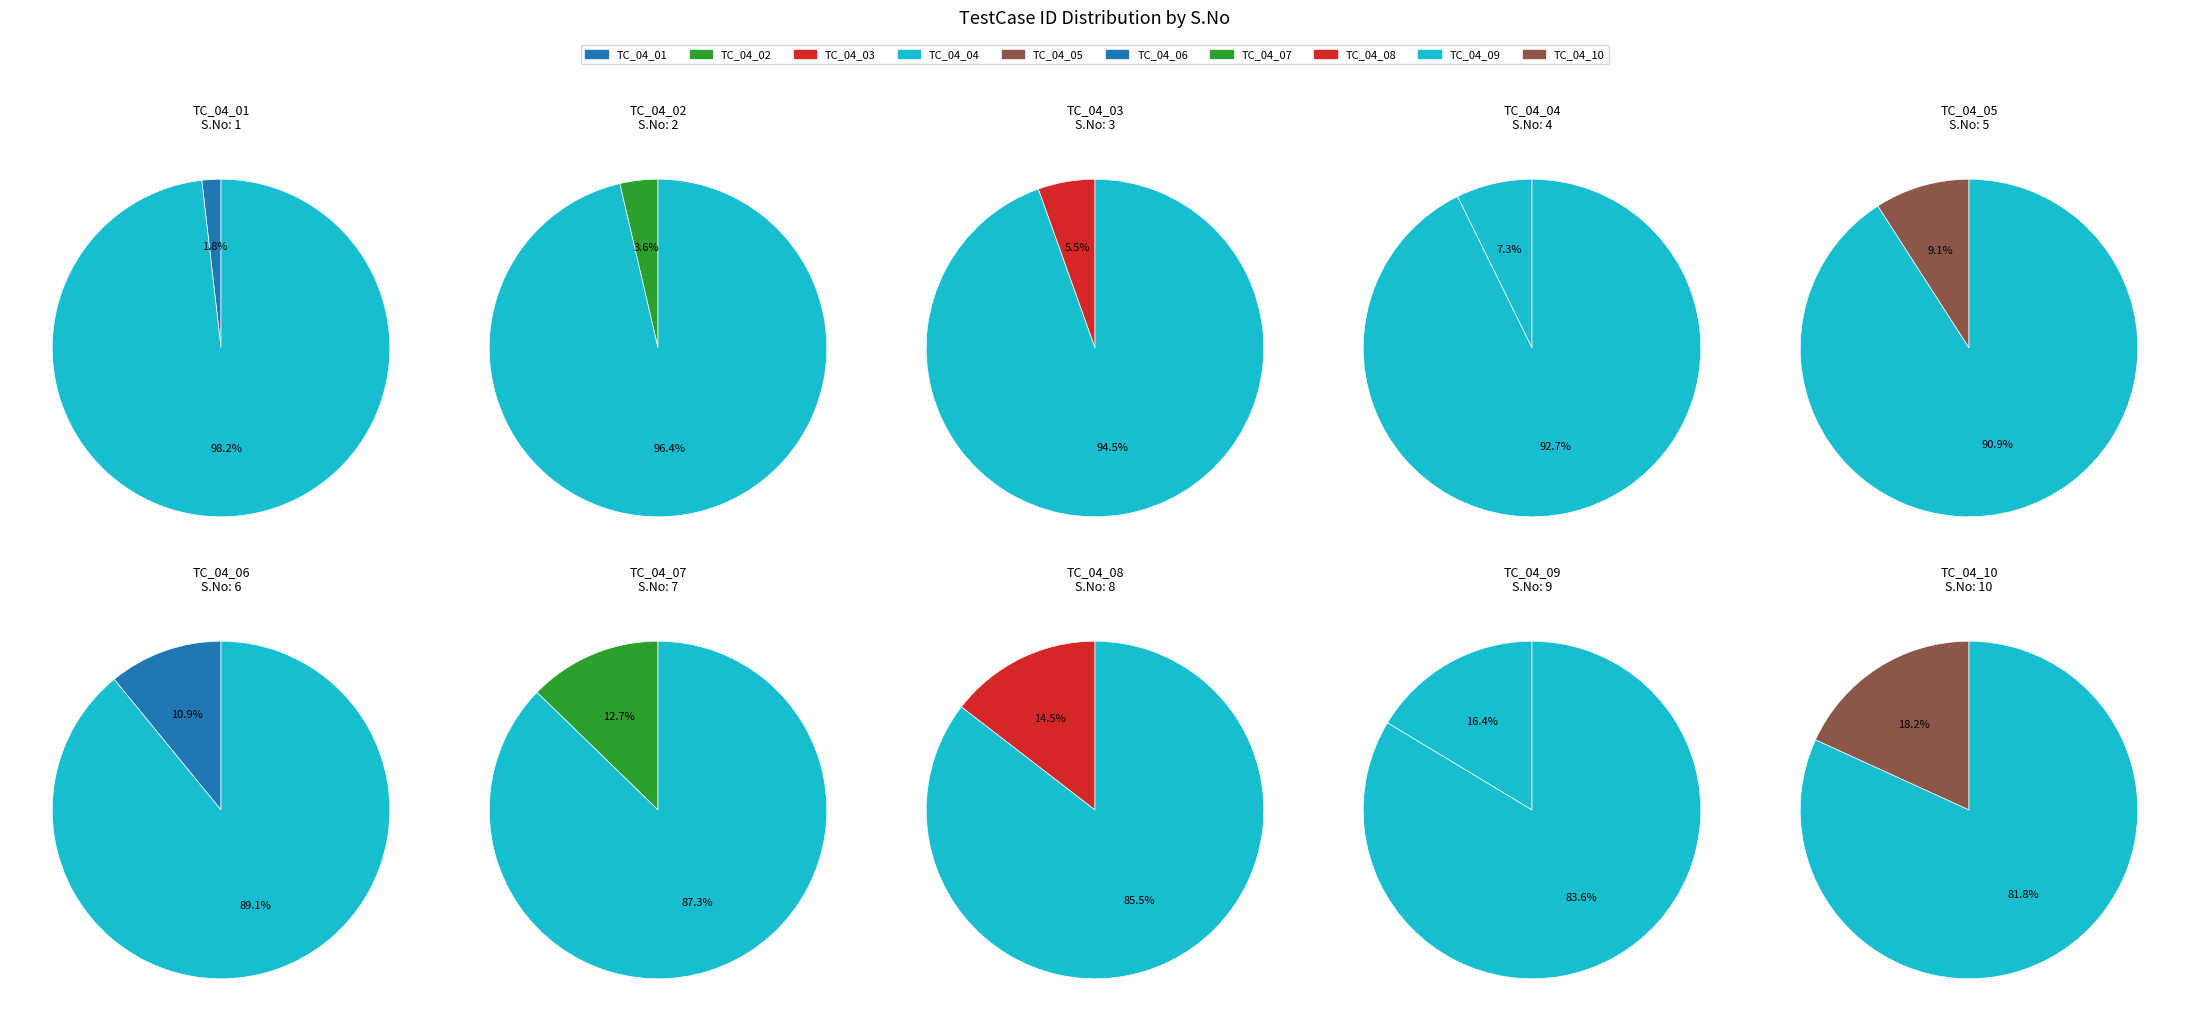

Combined, what portion of the pie is TC_04_05 and TC_04_03?

14.5%